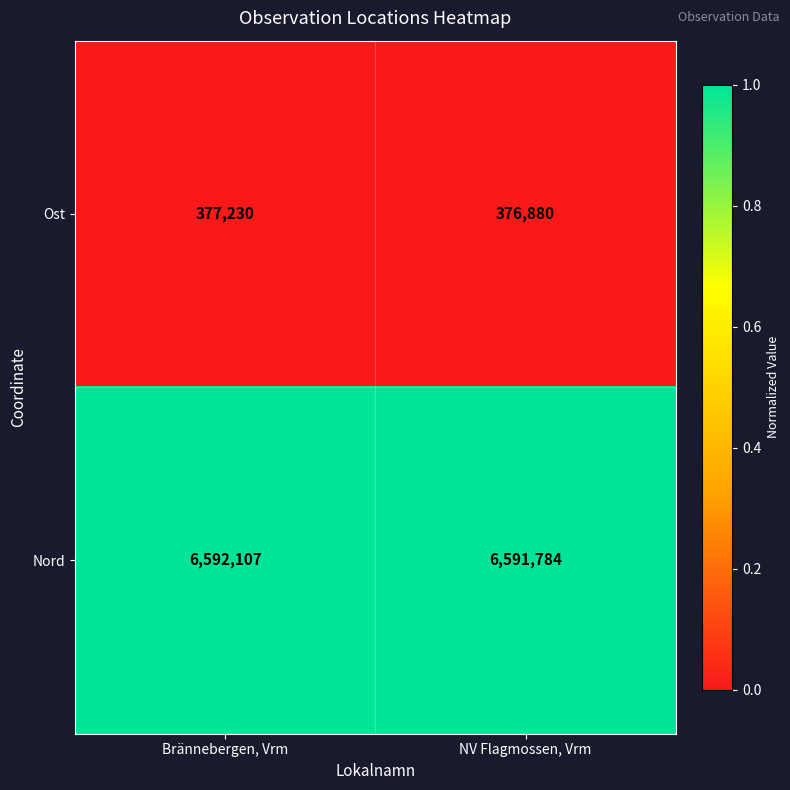

Is it true that Nord equals 6592107 at Brännebergen, Vrm?

True